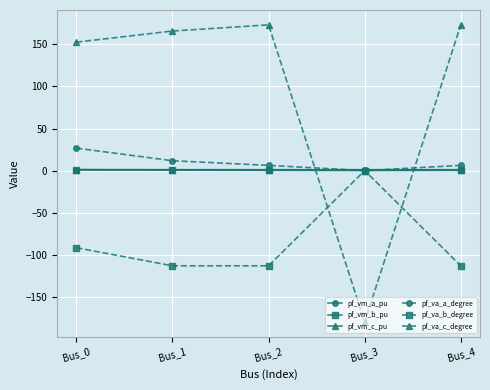

Which series ends up on top after the final intersection of pf_va_c_degree and pf_vm_c_pu?

pf_va_c_degree